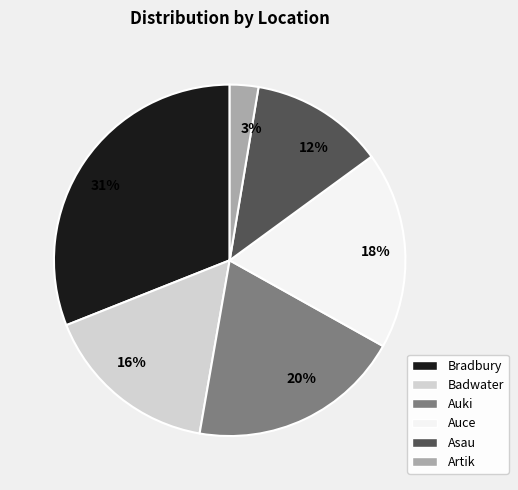

Between Asau and Badwater, which is larger?

Badwater